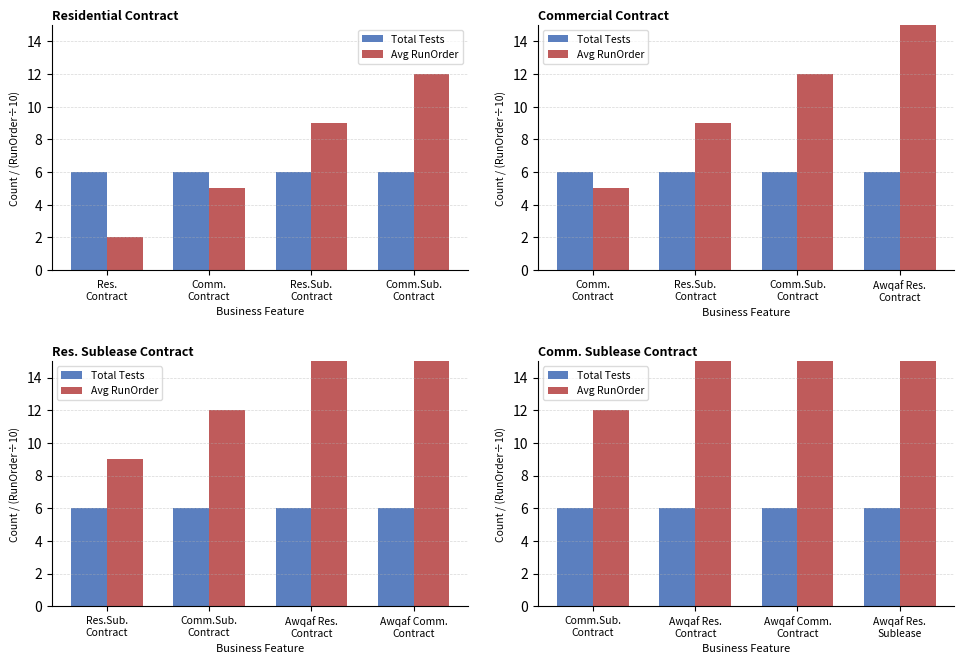

What are all the series names shown in the legend?

Total Tests, Avg RunOrder